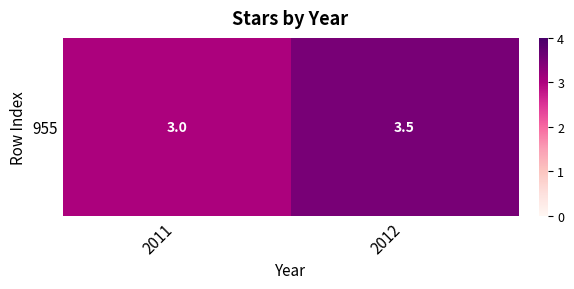

Approximately how many times larger is the value at 2011 compared to 2012?

0.9